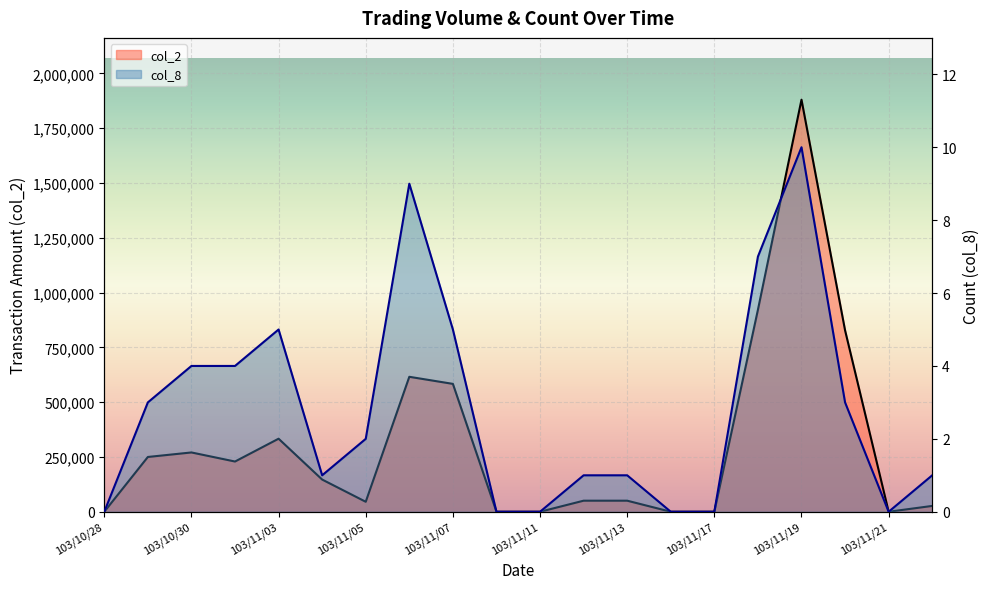

True or false: col_2 has more than 1 points higher than both neighbors.

True